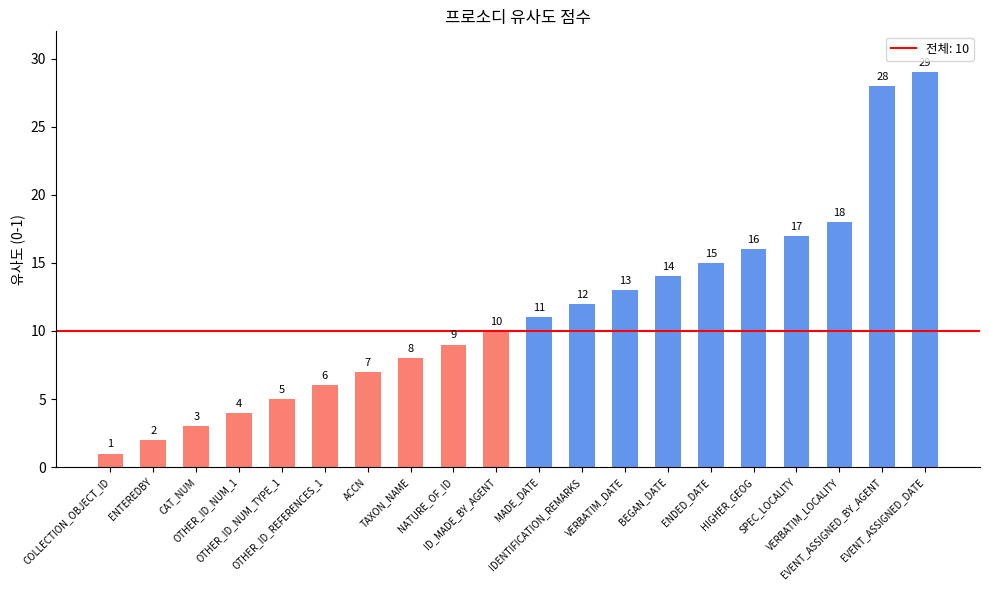

Does the chart contain stacked bars?

No